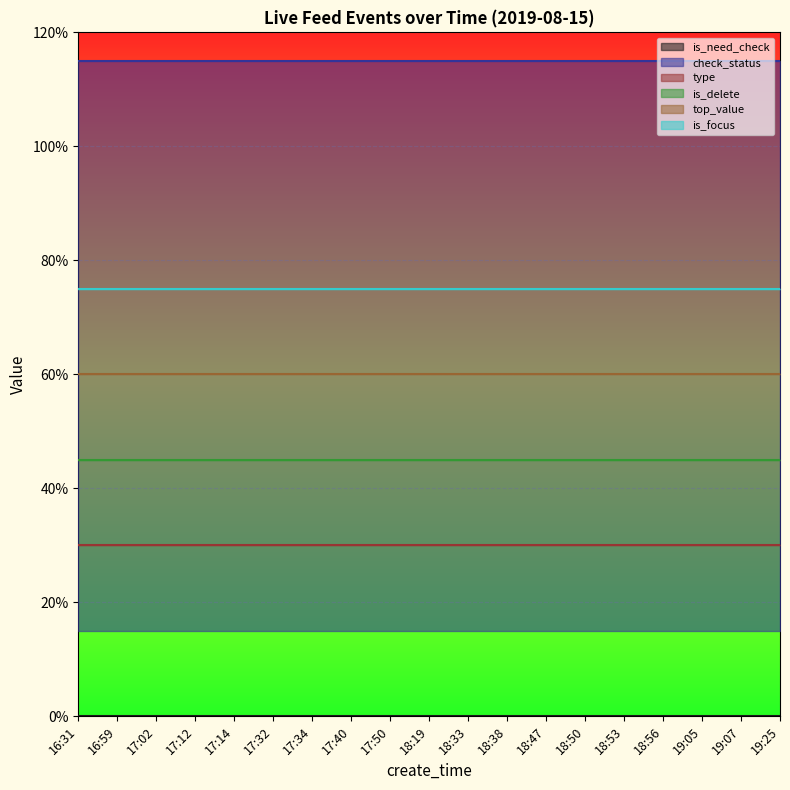

True or false: type and check_status cross at least once.

False